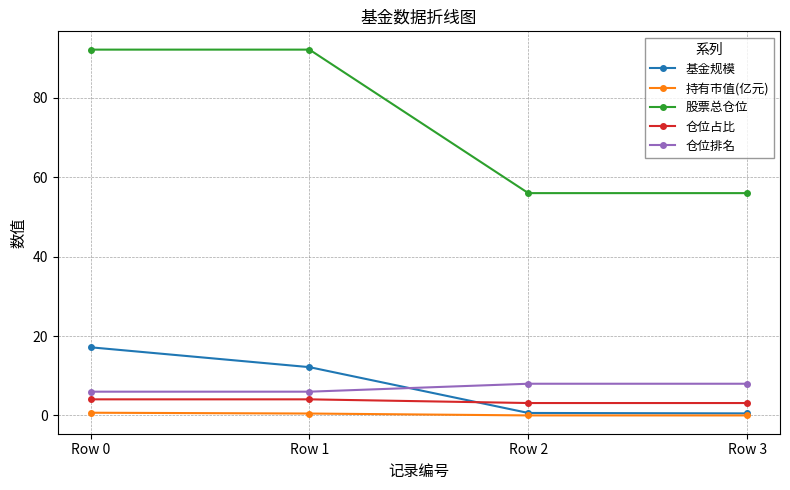

True or false: 仓位排名 has a value of 6.0 at Row 1.

True